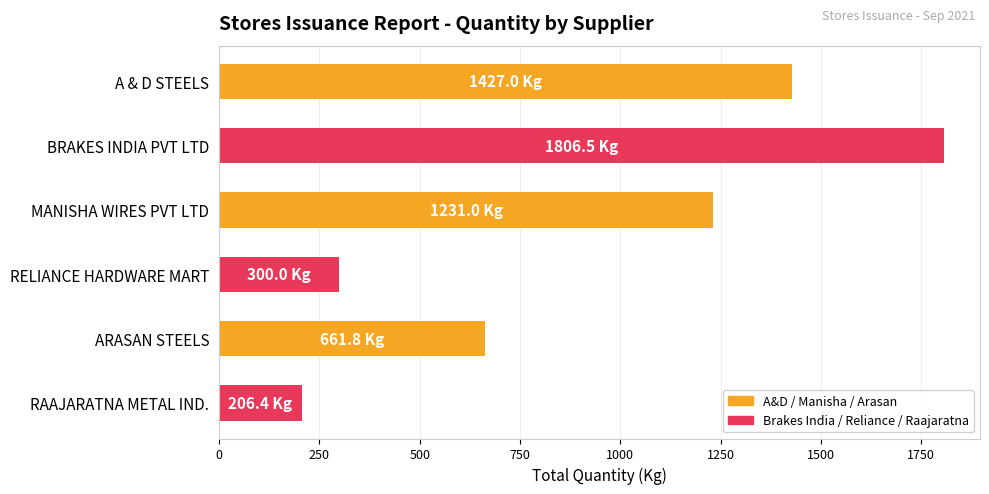

What is the minimum value shown in the chart?

206.4